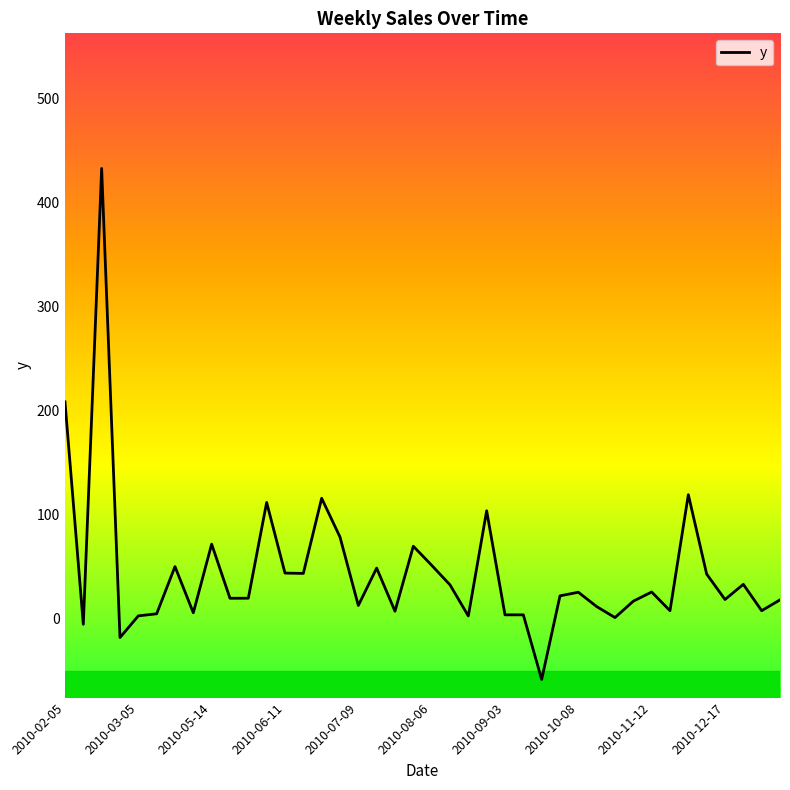

What is the difference between the maximum and minimum values?

490.7